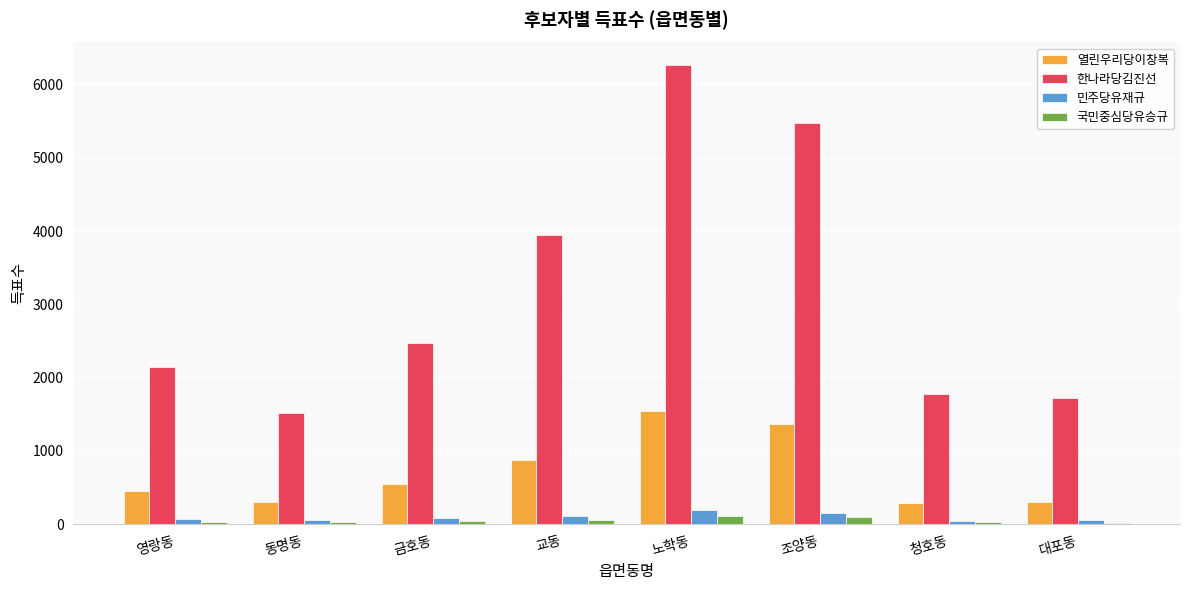

What is the sum of all 열린우리당이창복 values?

5702